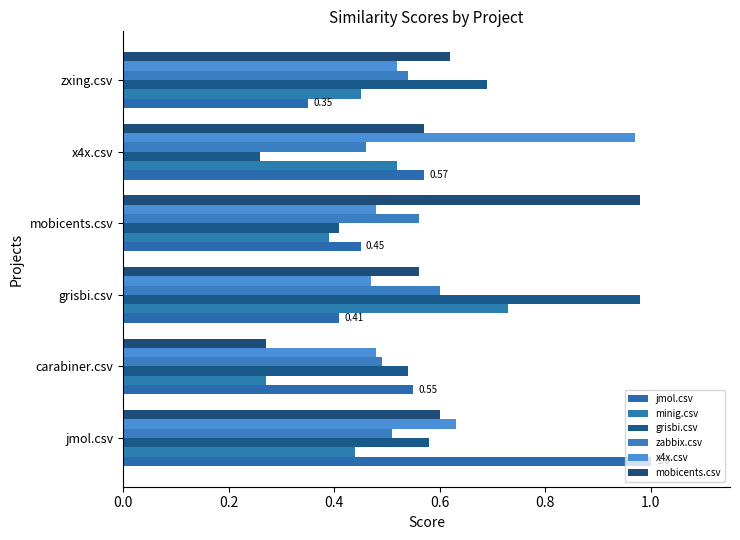

How many bars are there in each group?

6